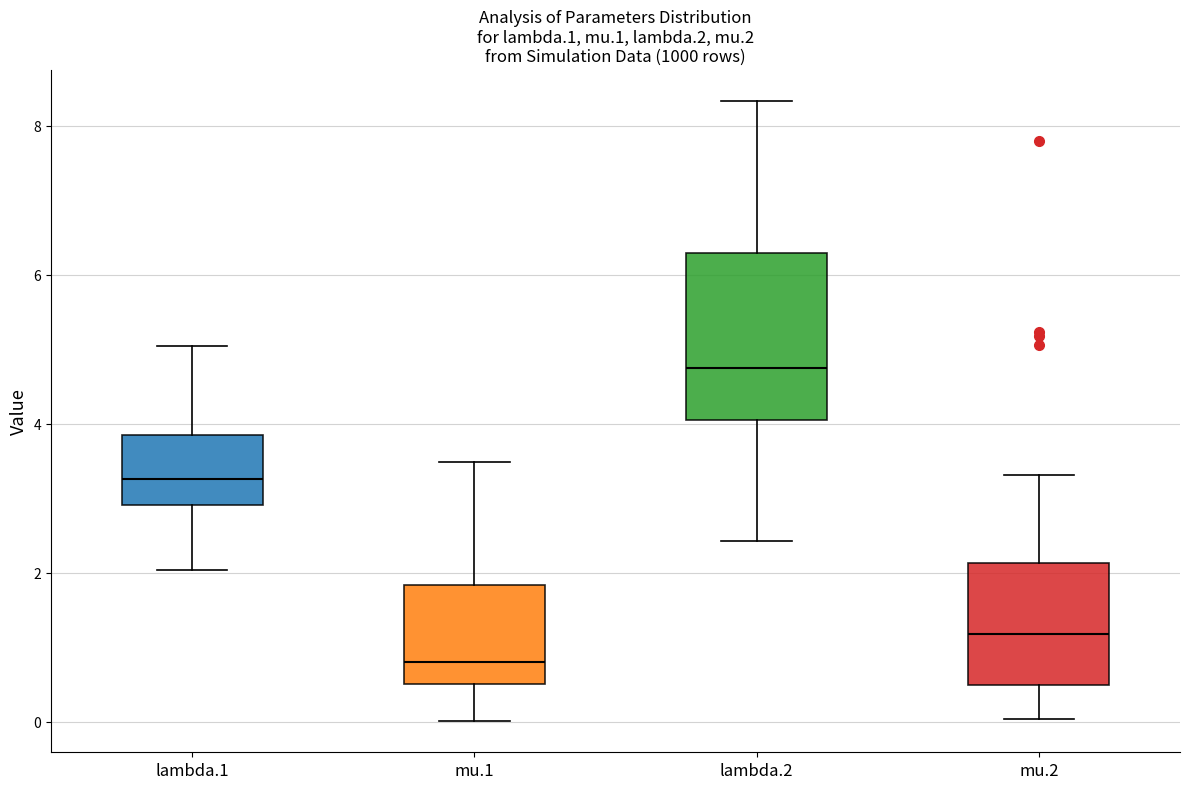

Reading left to right, transcribe this box plot: for each box, give where its median line is, the range the box spans, and where its two whiskers end, as read against the y-axis. The values are not printed on the chart, so give them approximately, as read against the axis.

lambda.1: median 3.2, box 3.0 to 3.8, whiskers 2.0 to 5.0
mu.1: median 0.8, box 0.6 to 1.8, whiskers 0.0 to 3.4
lambda.2: median 4.8, box 4.0 to 6.2, whiskers 2.4 to 8.4
mu.2: median 1.2, box 0.4 to 2.2, whiskers 0.0 to 3.4